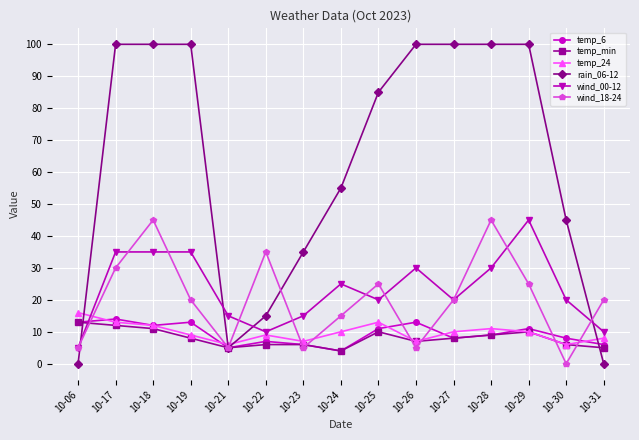

In wind_18-24, how many points are lower than both neighbors (excluding endpoints)?

4